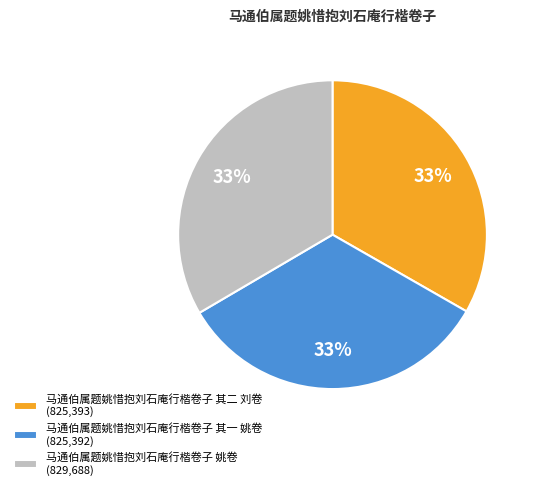

Is the sum of 马通伯属题姚惜抱刘石庵行楷卷子 其二 刘卷 and 马通伯属题姚惜抱刘石庵行楷卷子 姚卷 greater than half?

Yes